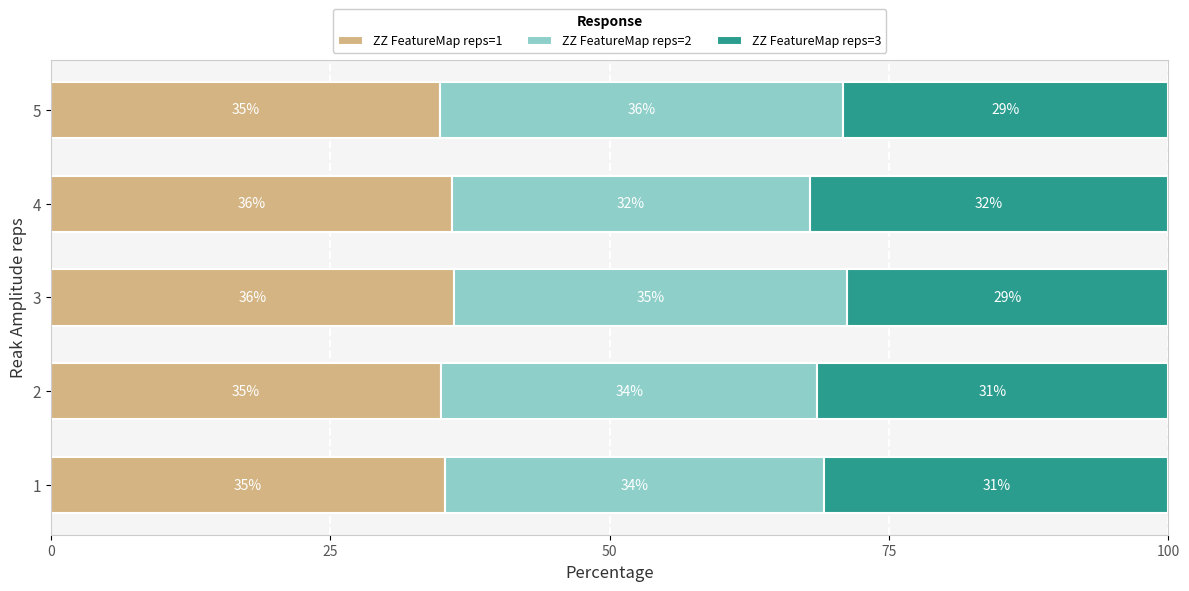

What is the highest value of the ZZ FeatureMap reps=1 series?

36.1